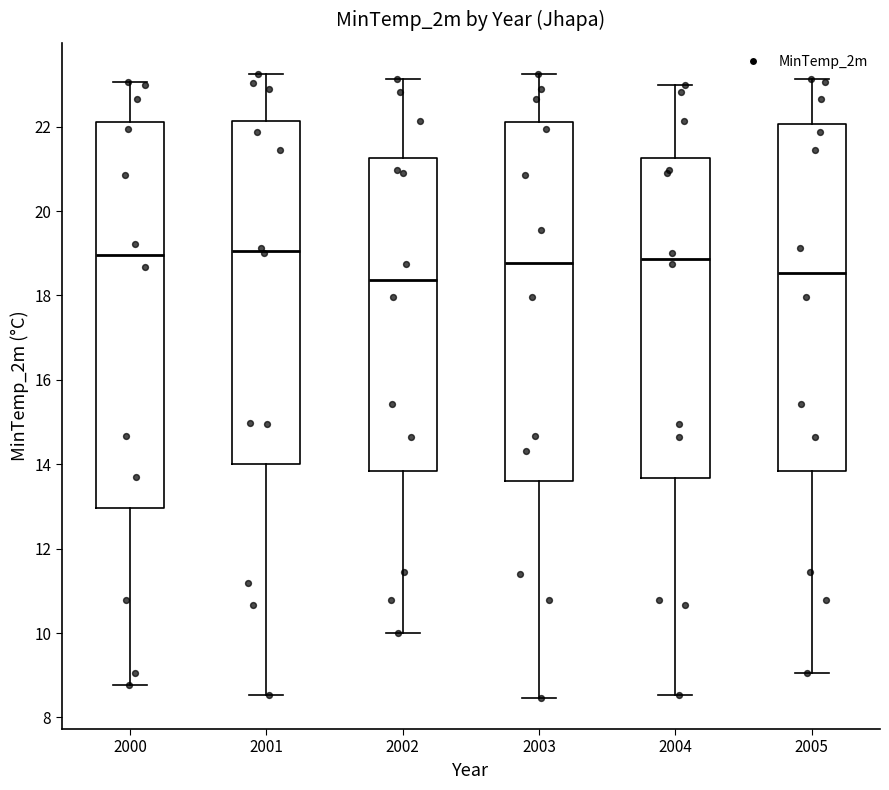

Reading left to right, read every box against the y-axis: the position of its median line, the range the box covers, and the ends of its whiskers. The values are not printed on the chart, so give them approximately, as read against the axis.

2000: median 19.0, box 13.0 to 22.2, whiskers 8.8 to 23.0
2001: median 19.0, box 14.0 to 22.2, whiskers 8.6 to 23.2
2002: median 18.4, box 13.8 to 21.2, whiskers 10.0 to 23.2
2003: median 18.8, box 13.6 to 22.2, whiskers 8.4 to 23.2
2004: median 18.8, box 13.6 to 21.2, whiskers 8.6 to 23.0
2005: median 18.6, box 13.8 to 22.0, whiskers 9.0 to 23.2